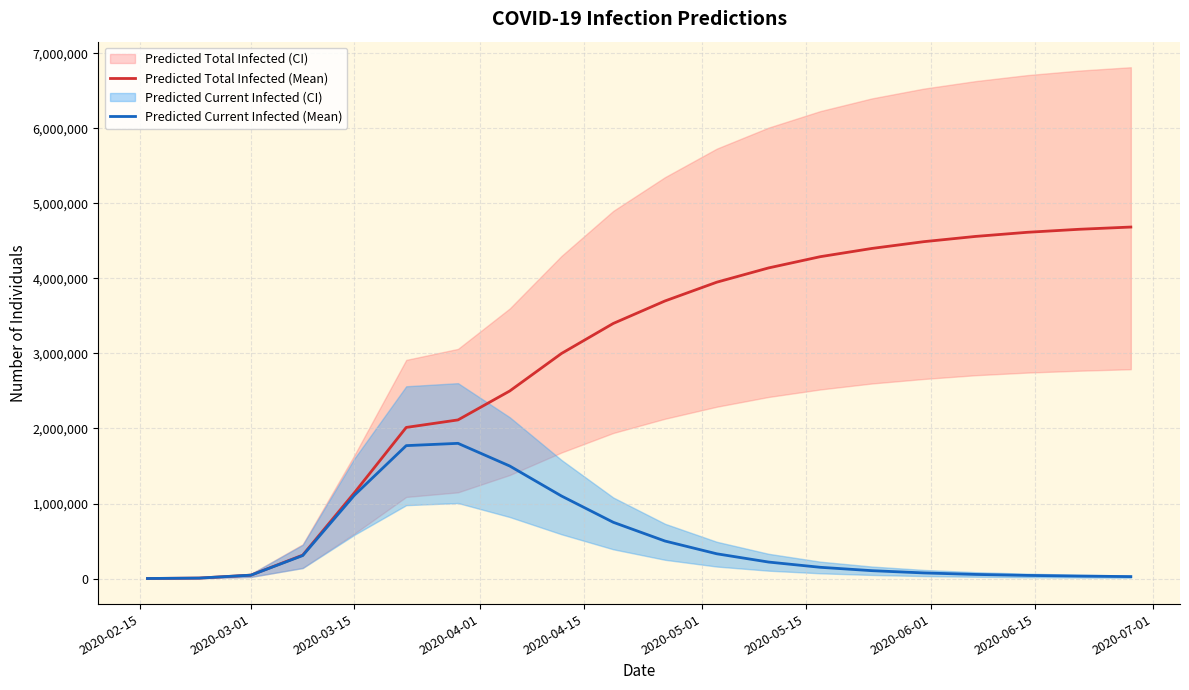

What is the highest value of the Predicted Current Infected (Mean) series?

1802075